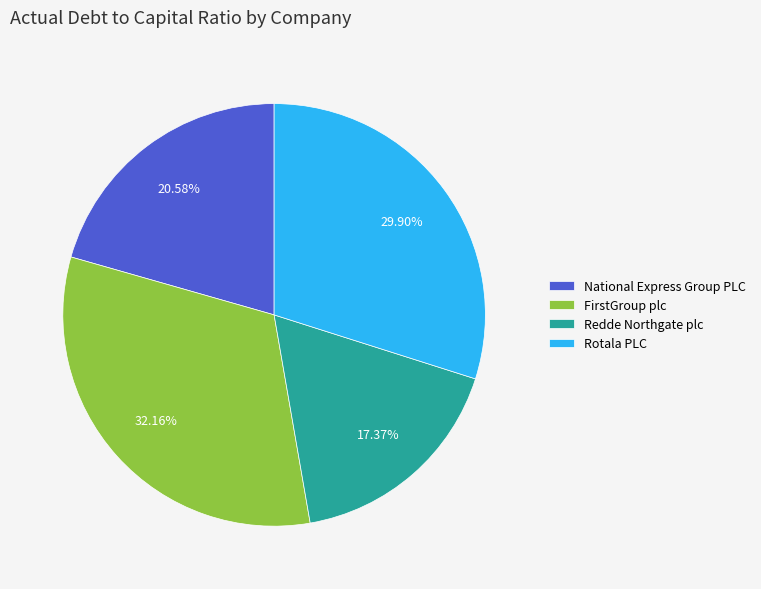

Is there a majority slice in this chart?

No